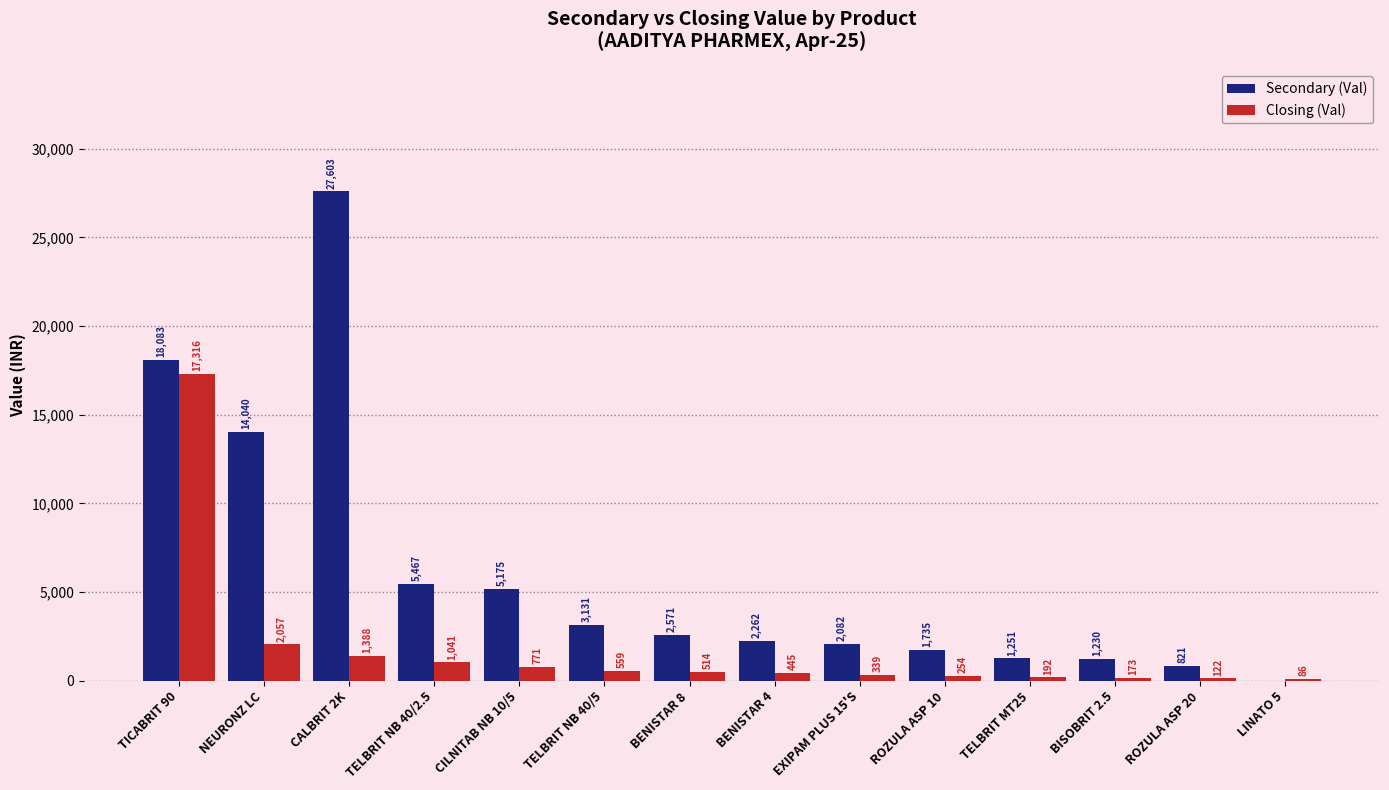

Is it true that Secondary (Val) equals 1230.5 at BISOBRIT 2.5?

True